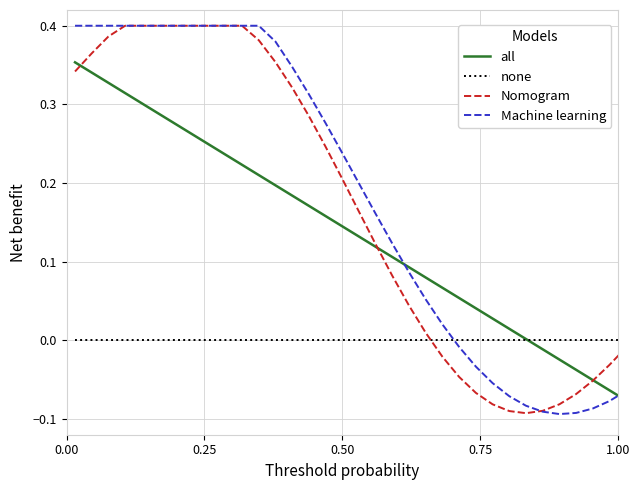

What is the difference between the maximum and second lowest values in the Machine learning series?

0.5